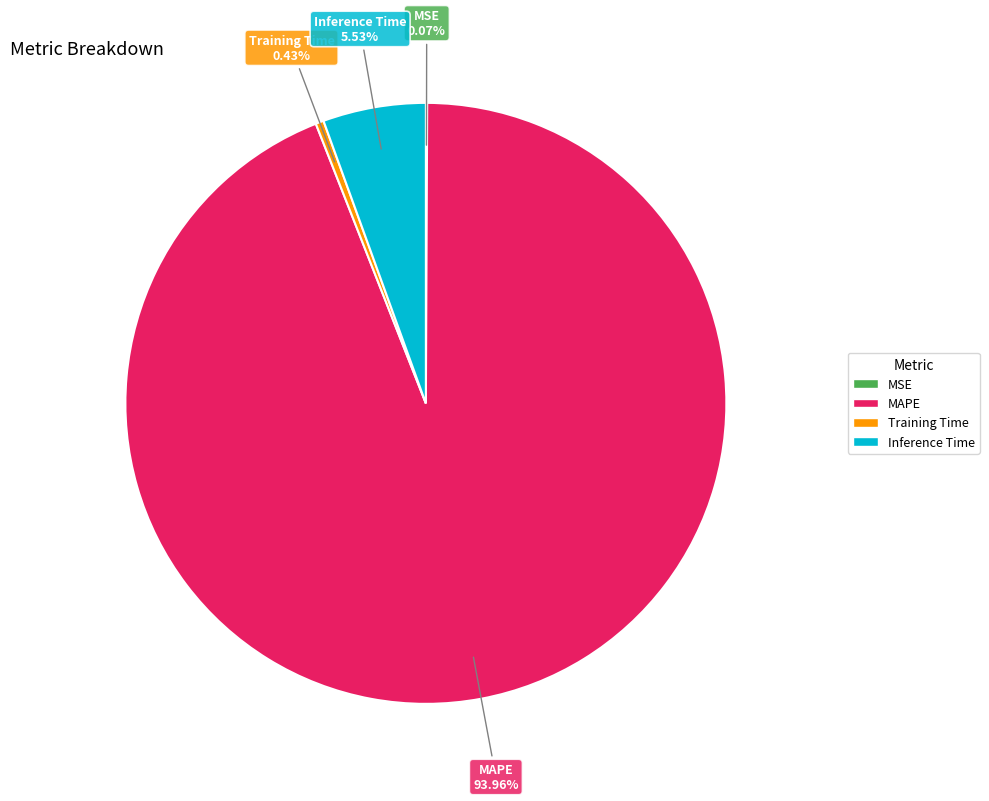

Does any single category account for the majority?

Yes